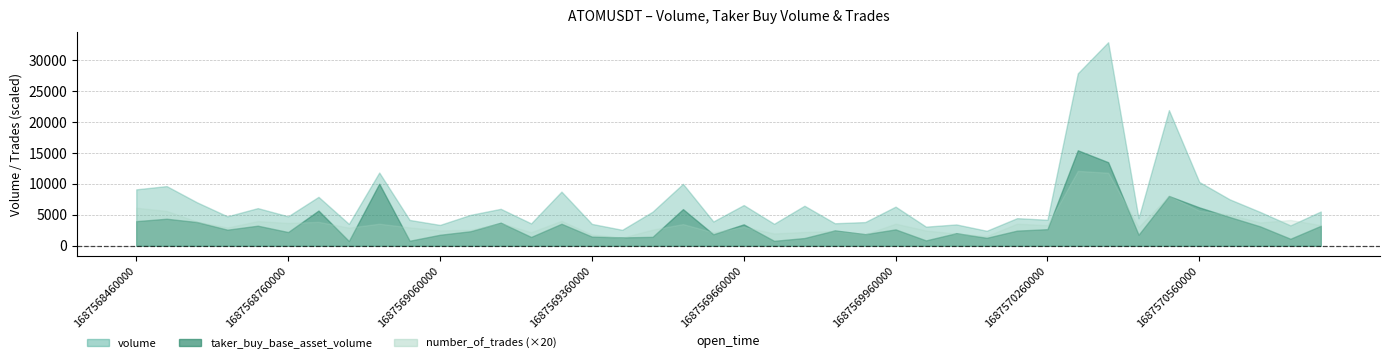

What value does the number_of_trades series have at 23?

119.0